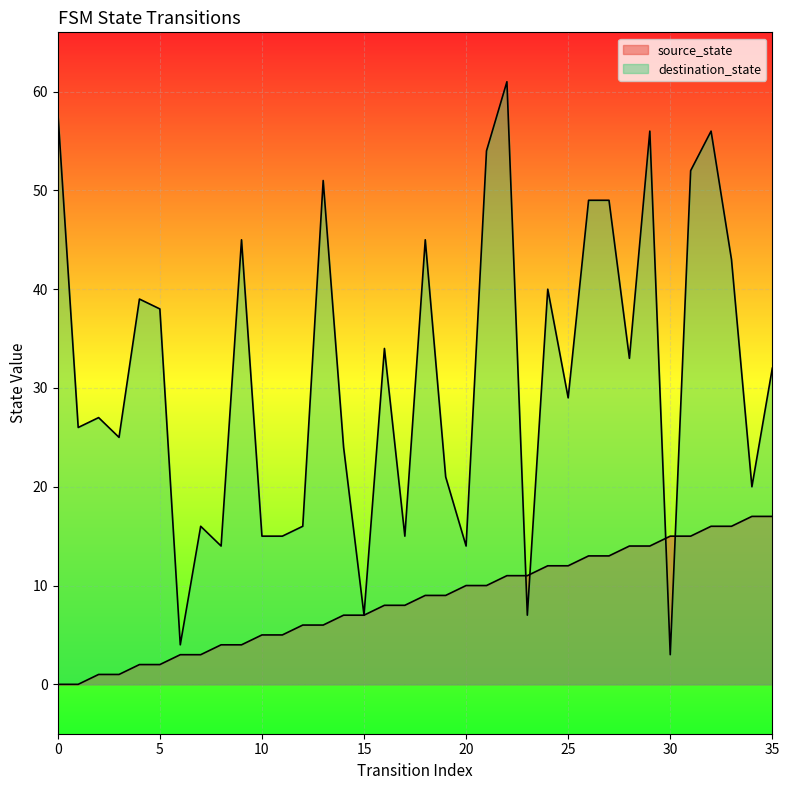

What is the difference between the highest and lowest values at 9?

41